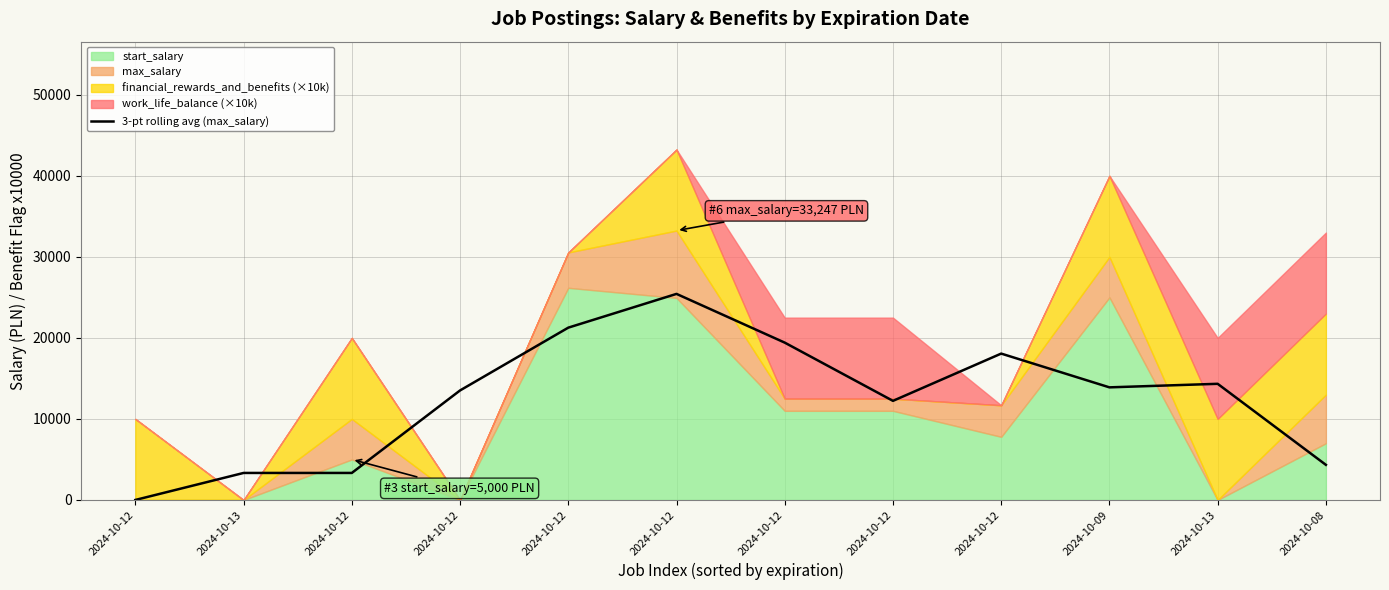

What is the difference between the maximum and minimum values?

25430.7